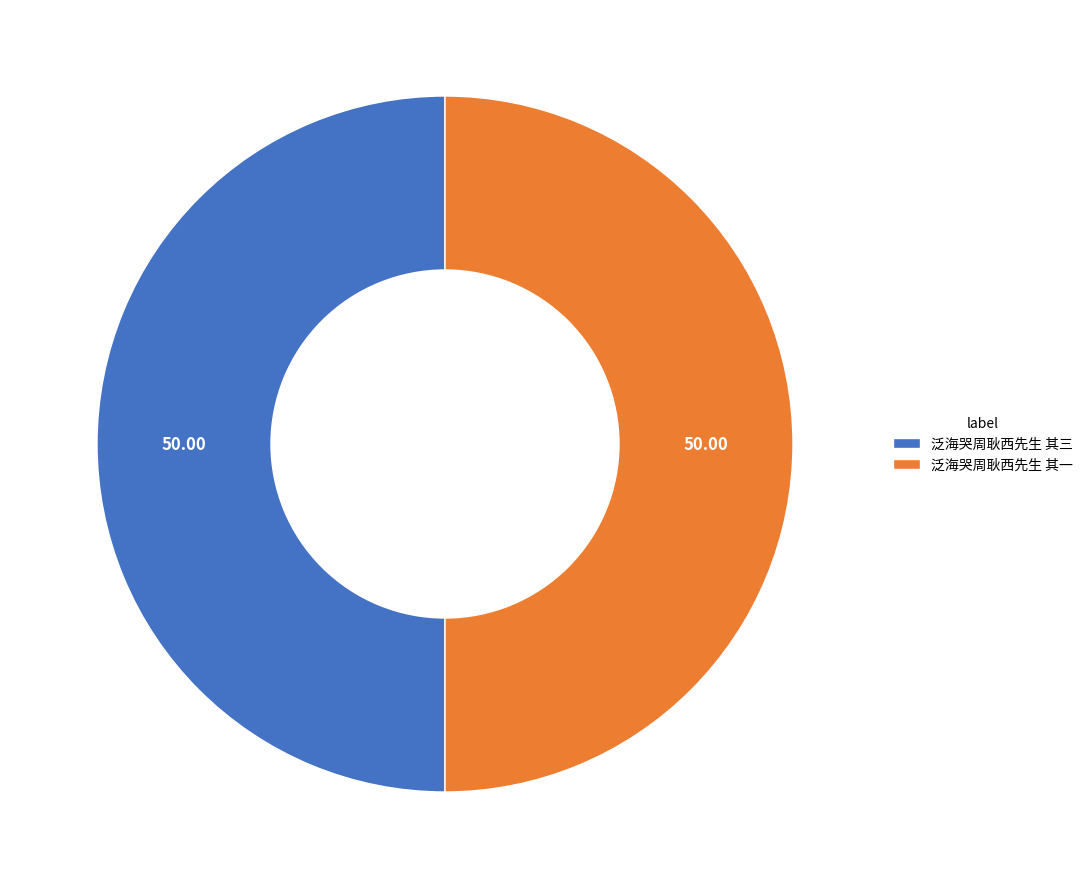

Is it true that 泛海哭周耿西先生 其三 is 43% of the pie?

False